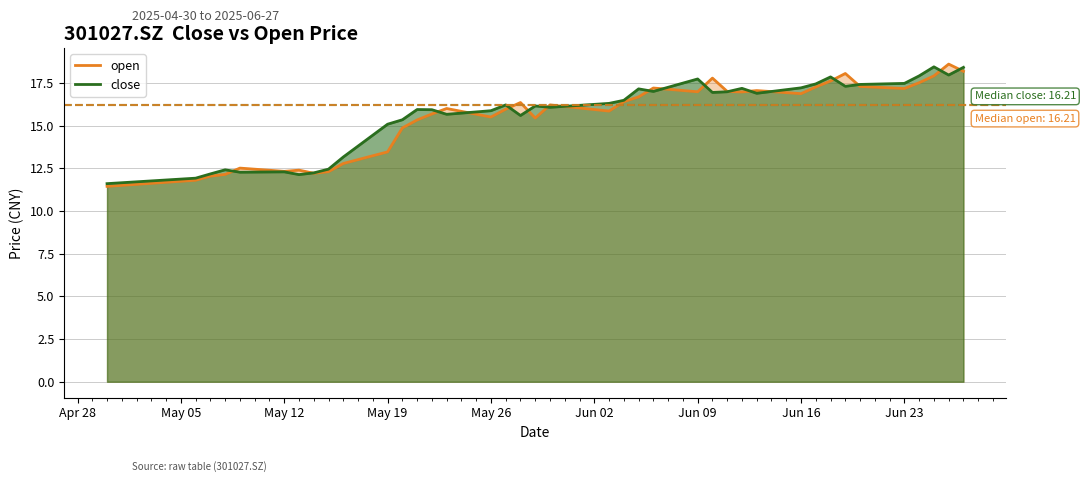

How many times do close and open cross each other?

18